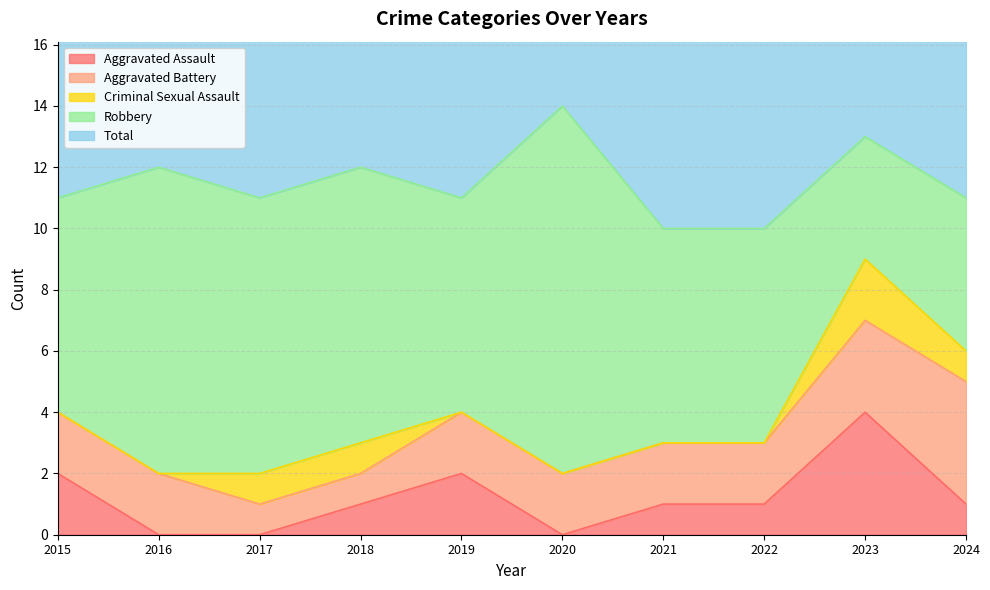

What is the sum of all Aggravated Assault values?

12